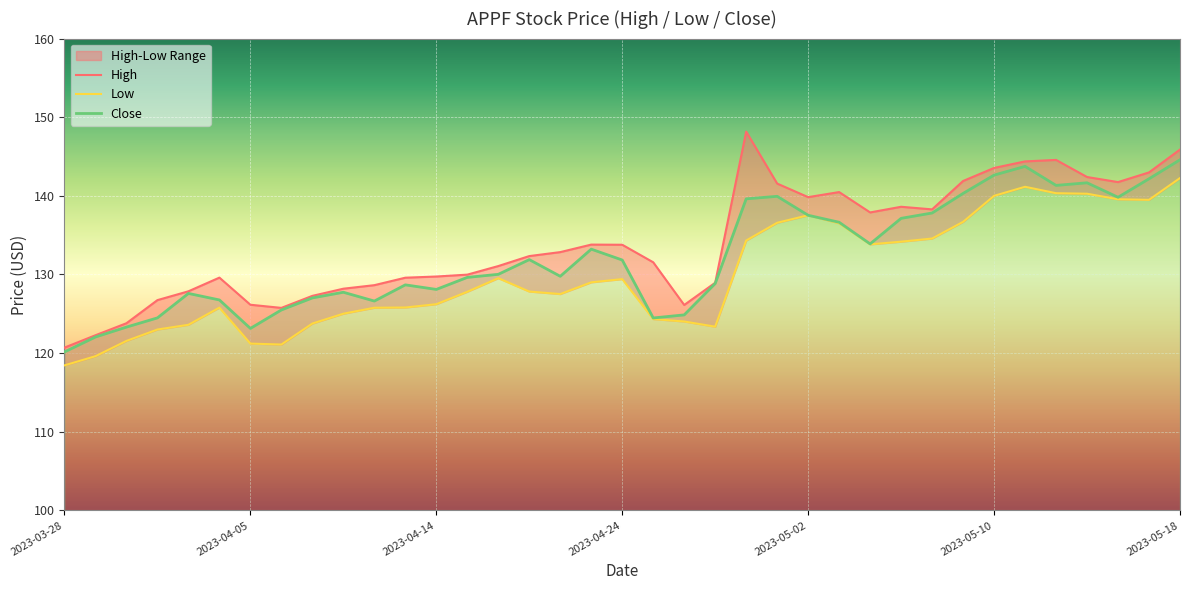

List the labels in order of High value, largest first.

2023-04-28, 2023-05-18, 2023-05-12, 2023-05-11, 2023-05-10, 2023-05-17, 2023-05-15, 2023-05-09, 2023-05-16, 2023-05-01, 2023-05-03, 2023-05-02, 2023-05-05, 2023-05-08, 2023-05-04, 2023-04-21, 2023-04-24, 2023-04-20, 2023-04-19, 2023-04-25, 2023-04-18, 2023-04-17, 2023-04-14, 2023-04-04, 2023-04-13, 2023-04-27, 2023-04-12, 2023-04-11, 2023-04-03, 2023-04-10, 2023-03-31, 2023-04-05, 2023-04-26, 2023-04-06, 2023-03-30, 2023-03-29, 2023-03-28